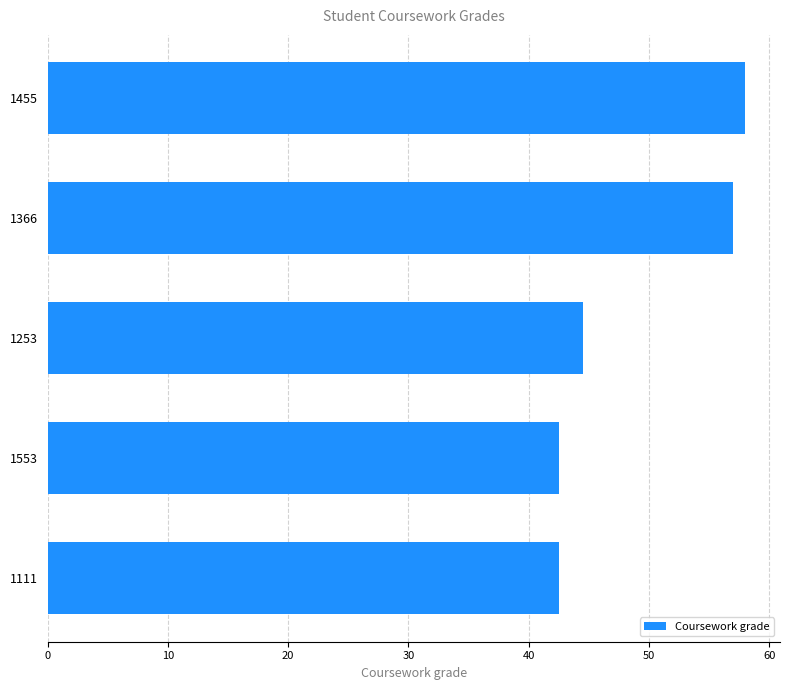

Approximately how many times larger is the value at 1253 compared to 1455?

0.8